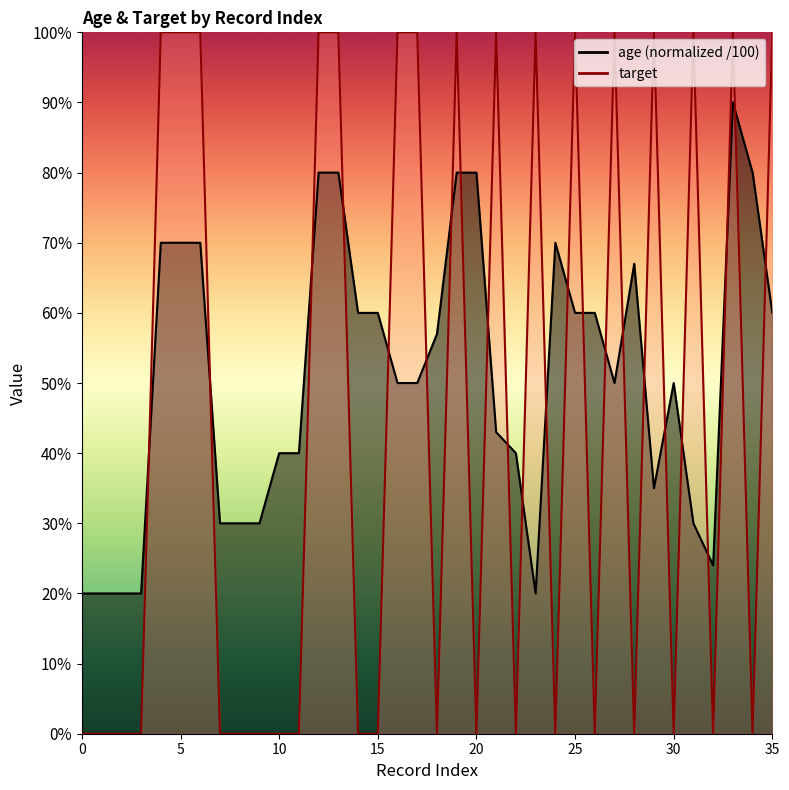

True or false: age has a value of 1.1 at 4.

False